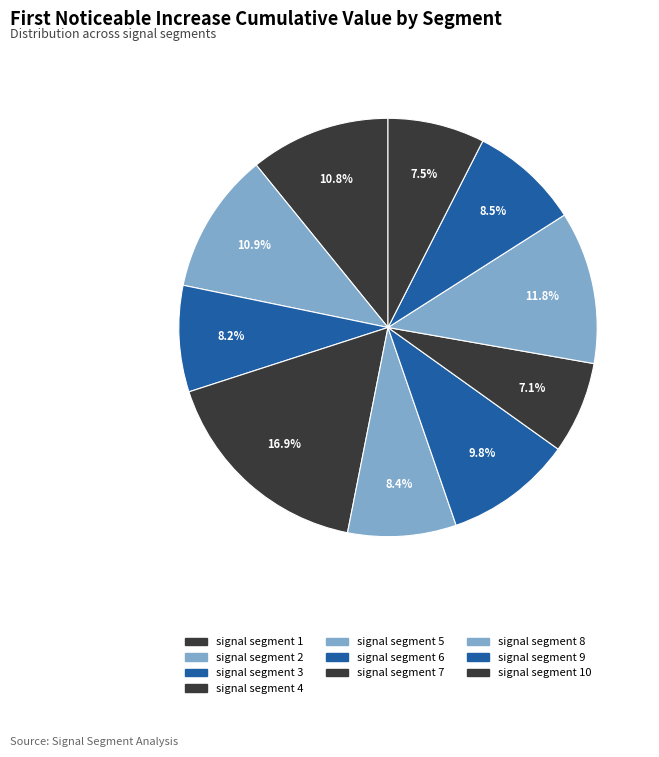

How many slices are in this pie chart?

10